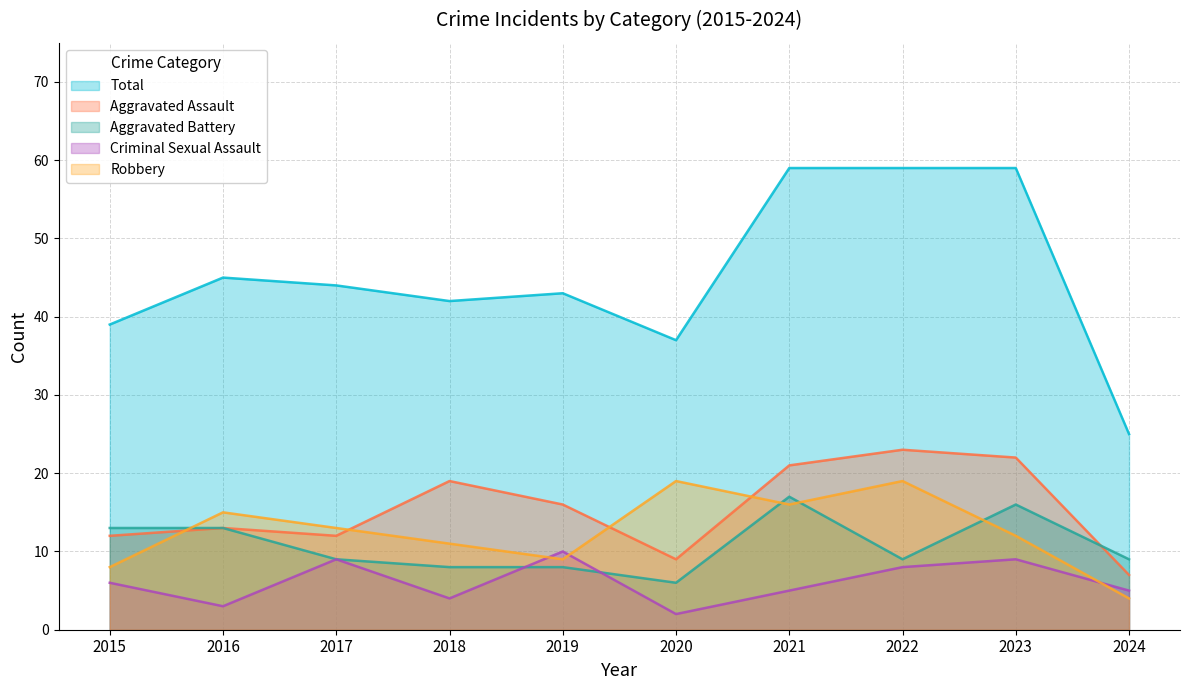

What is the approximate value of Criminal Sexual Assault at 2020?

2